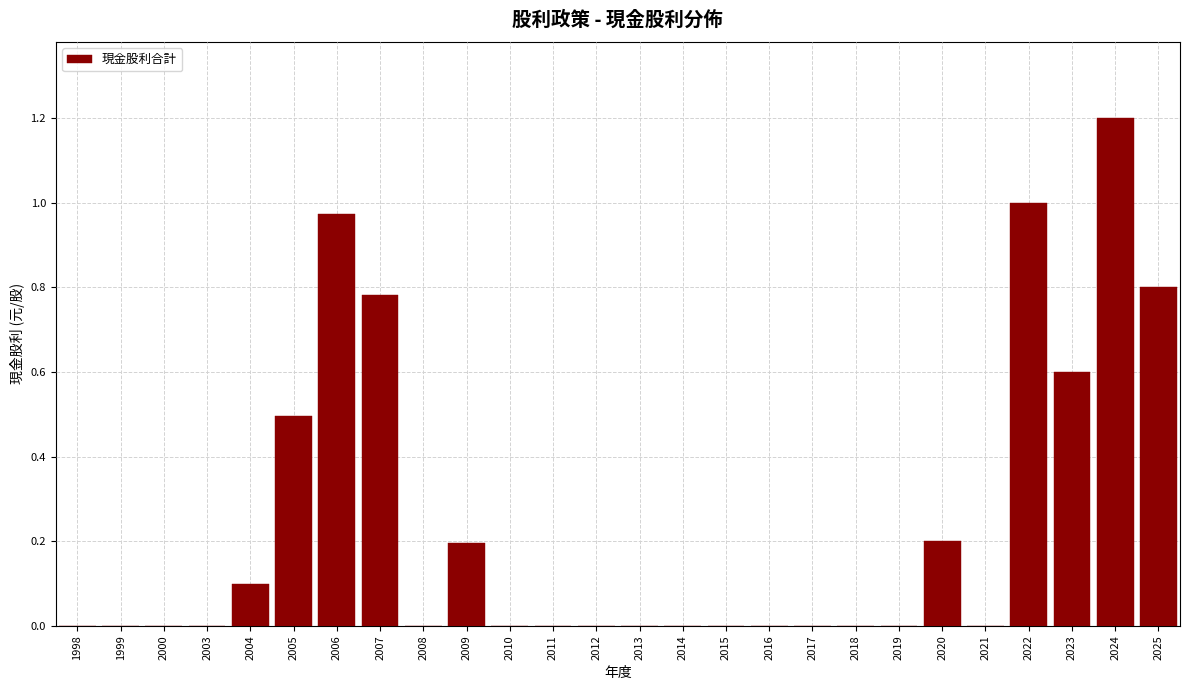

At which category does the chart reach its peak across all series?

2024